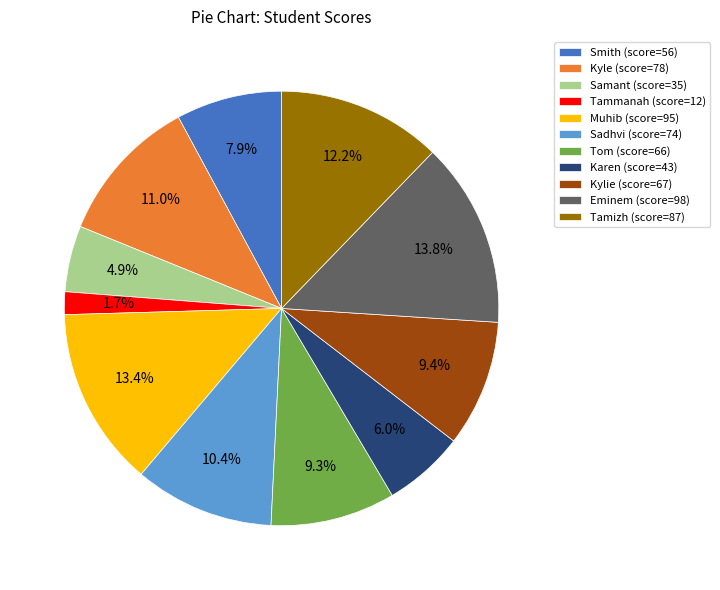

Is Karen the majority of the pie?

No